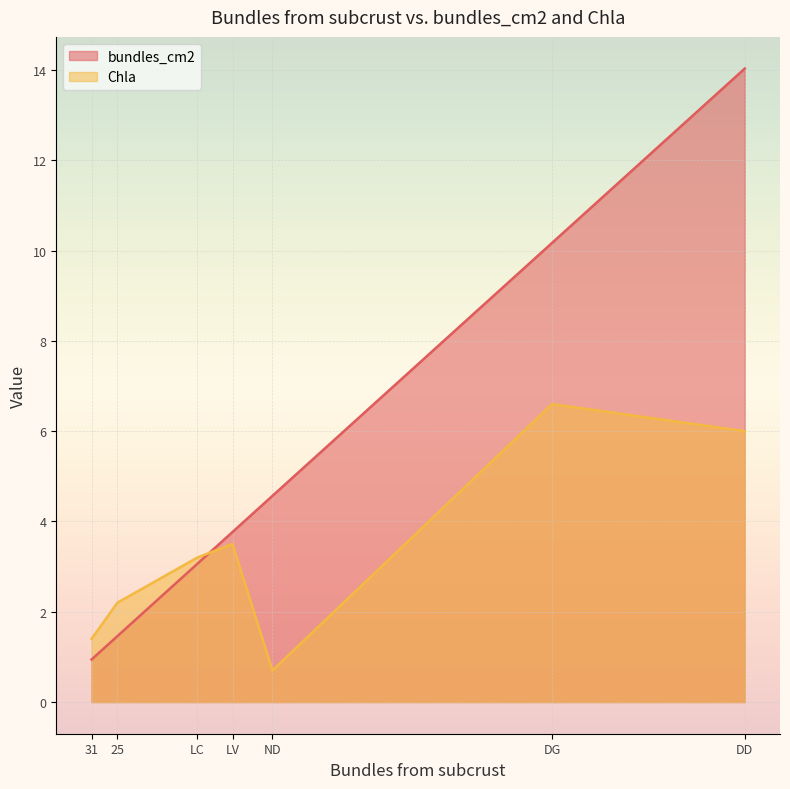

Reading right to left, extract all data points from this chart.

bundles_cm2: 25=1.5	31=0.9	LC=3.1	ND=4.6	DD=14.0	DG=10.2	LV=3.8
Chla: 25=2.2	31=1.4	LC=3.2	ND=0.7	DD=6.0	DG=6.6	LV=3.5